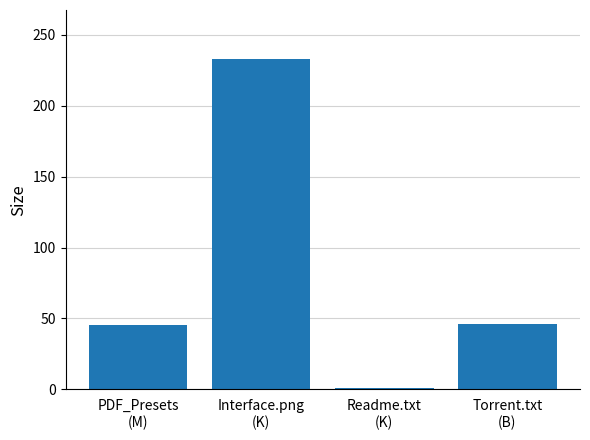

Between Readme.txt
(K) and Interface.png
(K), which is larger?

Interface.png
(K)